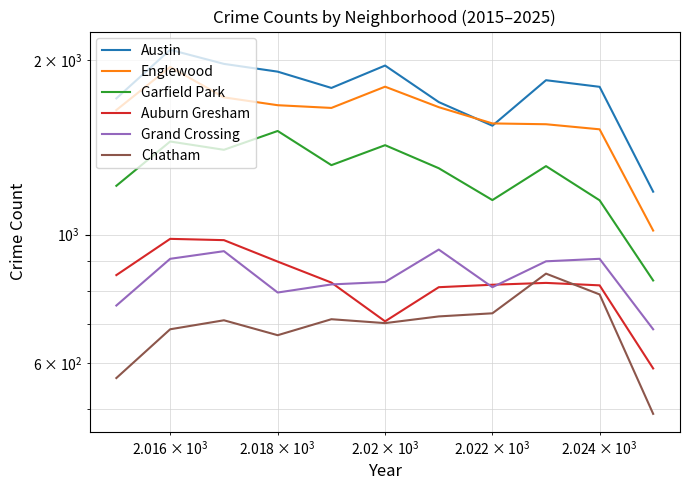

How many interior local peaks does the Englewood series have?

2